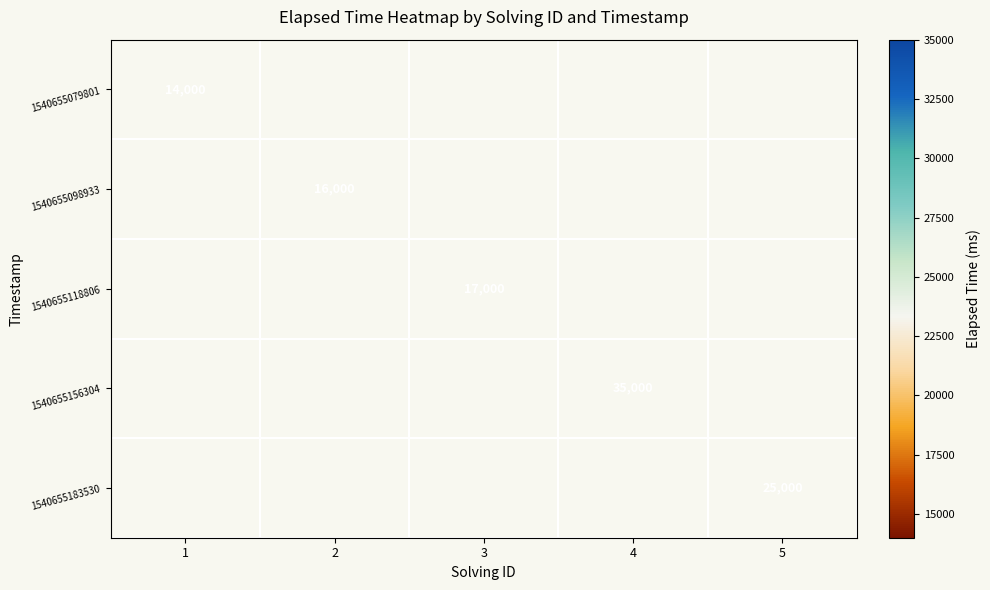

The 1540655183530 series shows 38418 at 5. True or false?

False